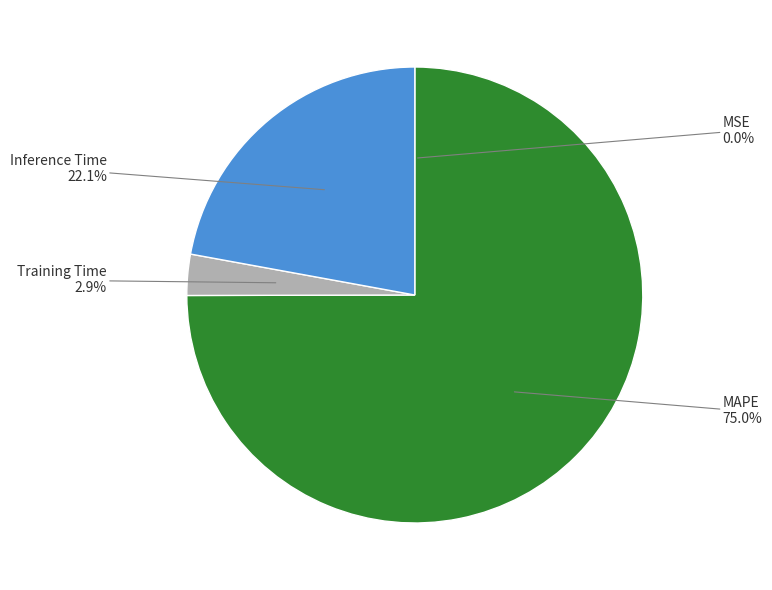

What is the total percentage of Inference Time and Training Time?

25.0%